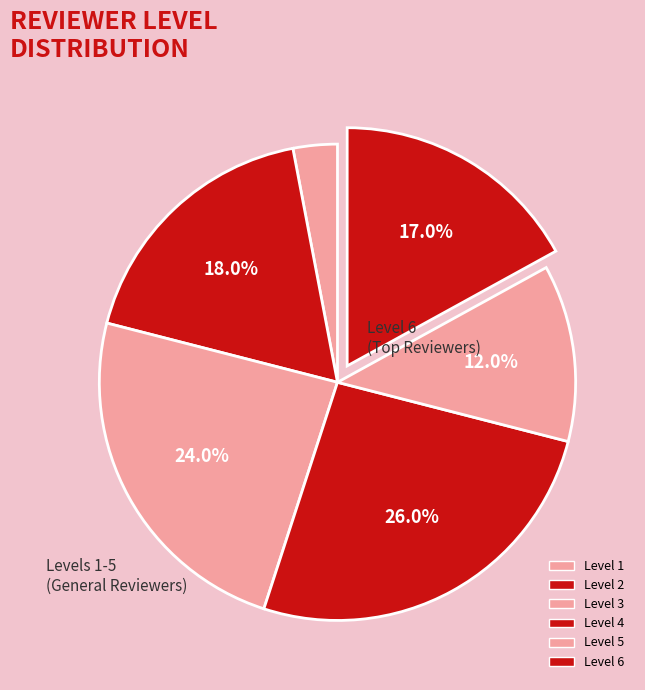

Which slice is the largest?

Level 4